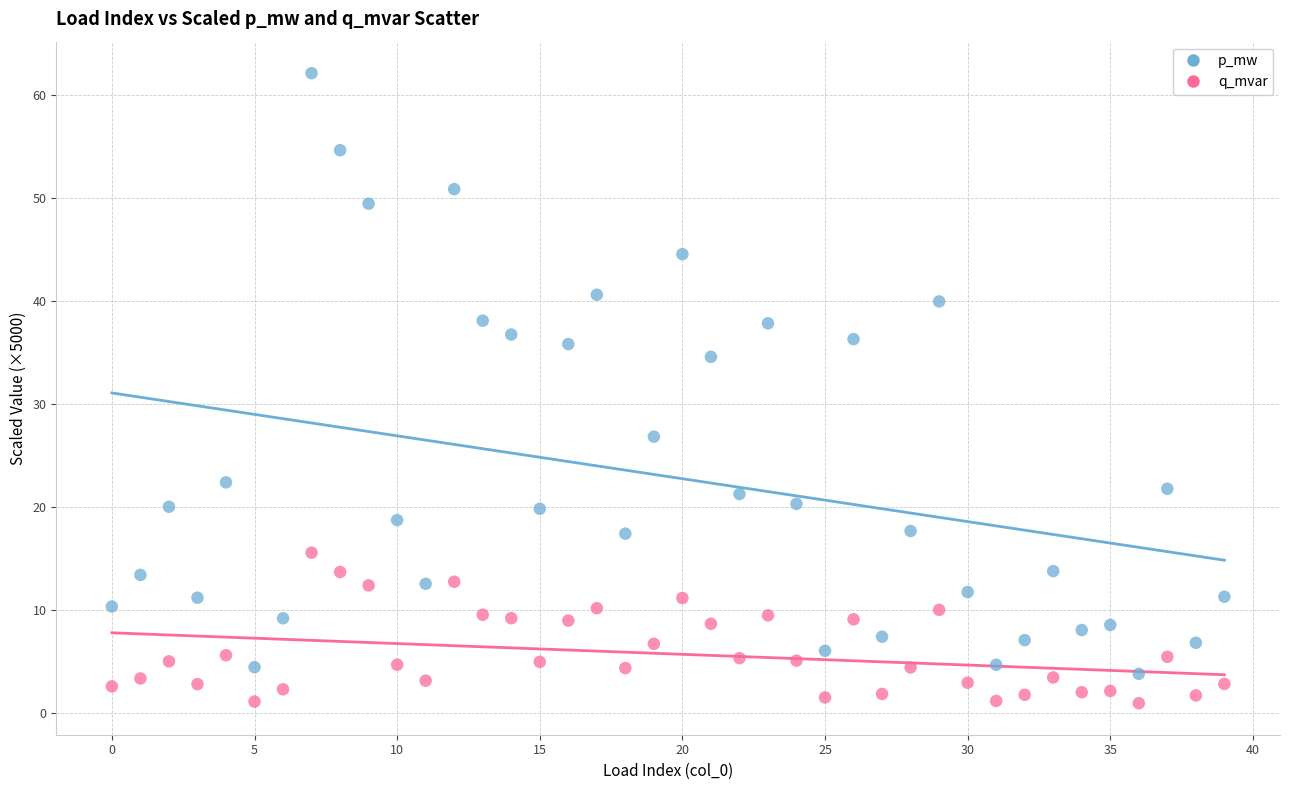

What are all the series names shown in the legend?

p_mw, q_mvar